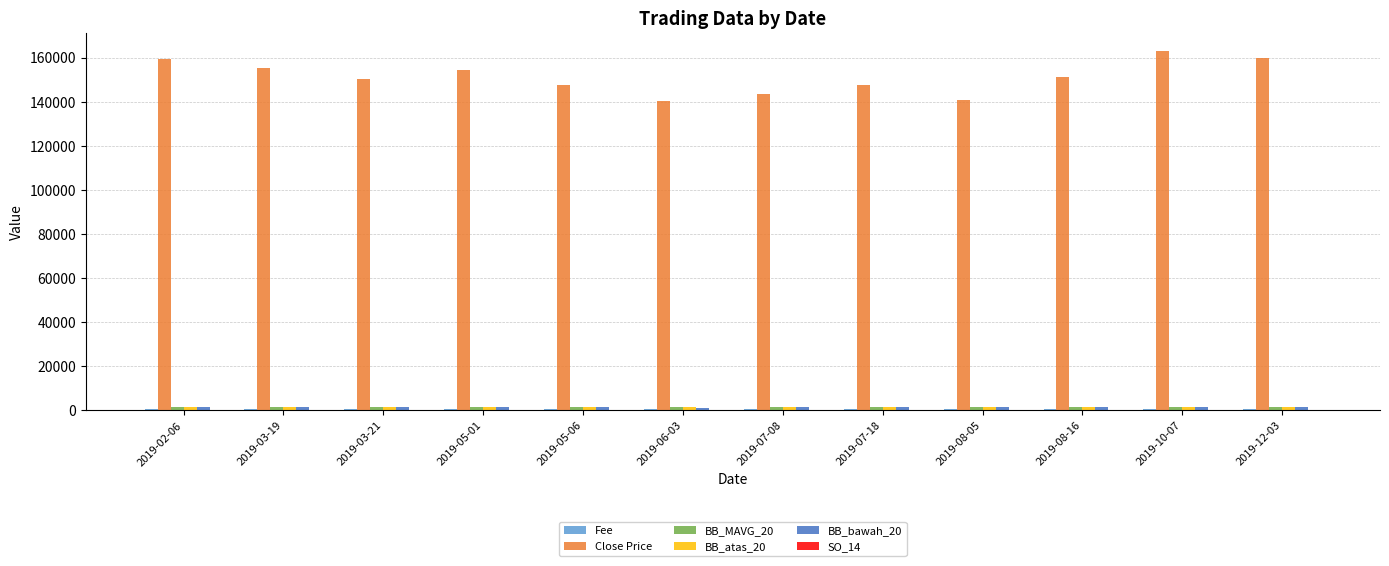

What is the maximum value for Close Price?

163000.0